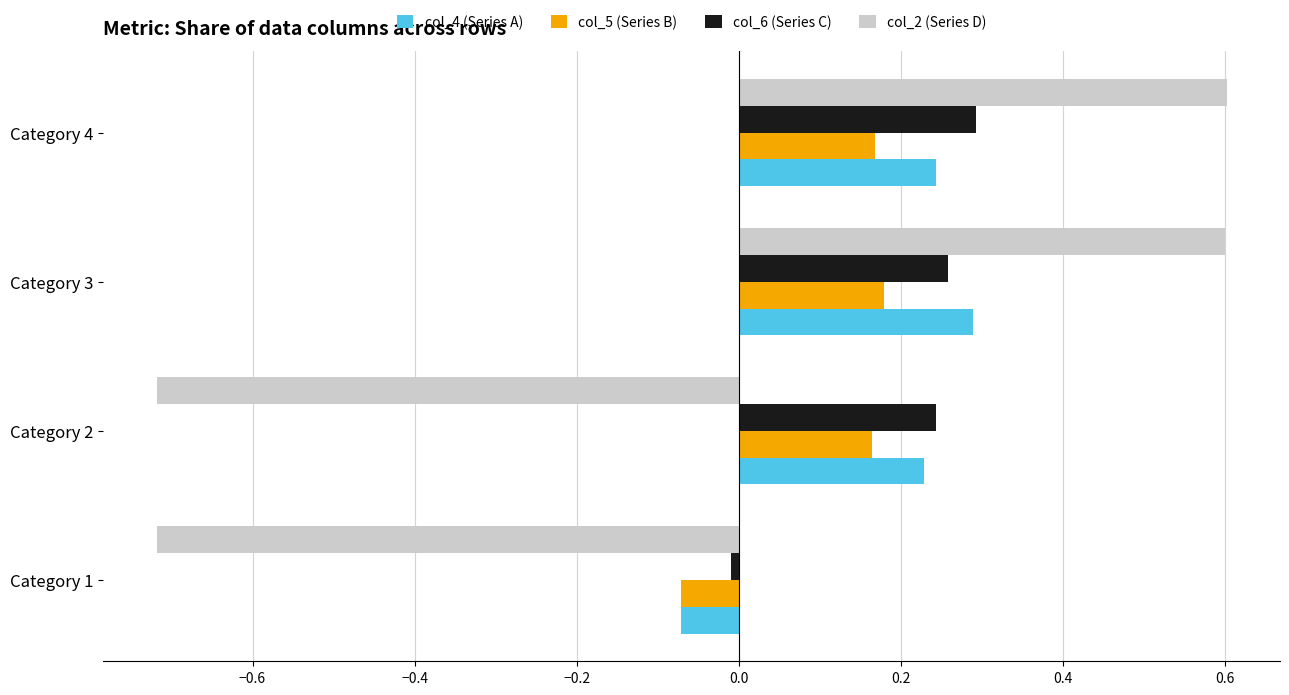

Which category has the lowest value in the col_5 (Series B) series?

Category 1